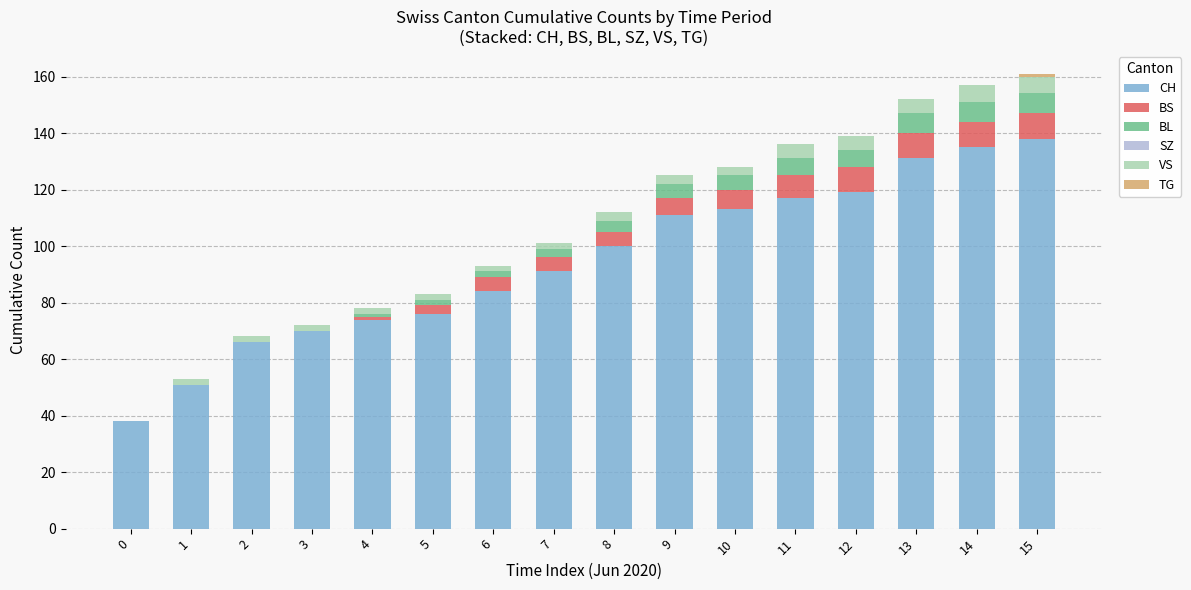

The value of CH at 0 is 38. True or false?

True